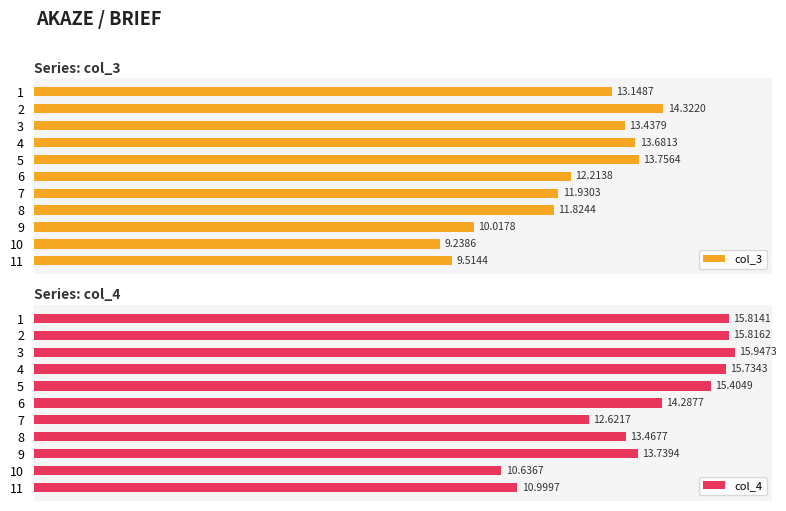

How many data points in col_3 are above 12?

6